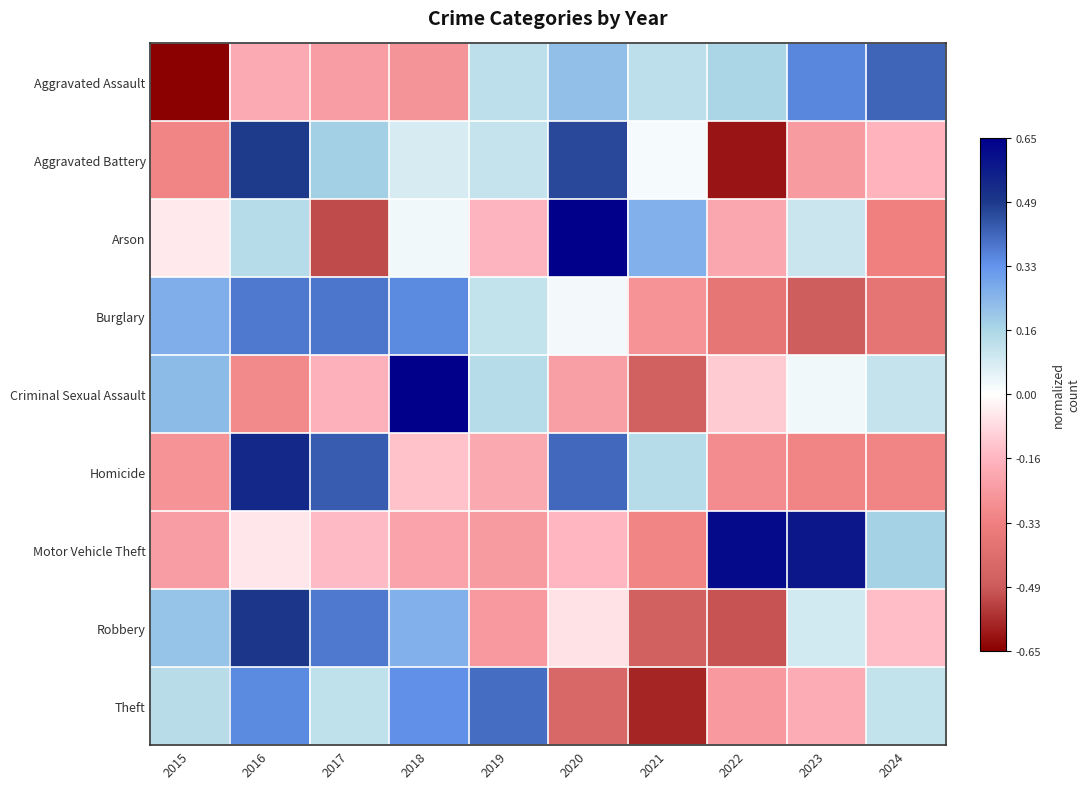

Which label corresponds to the largest value in the chart?

2018